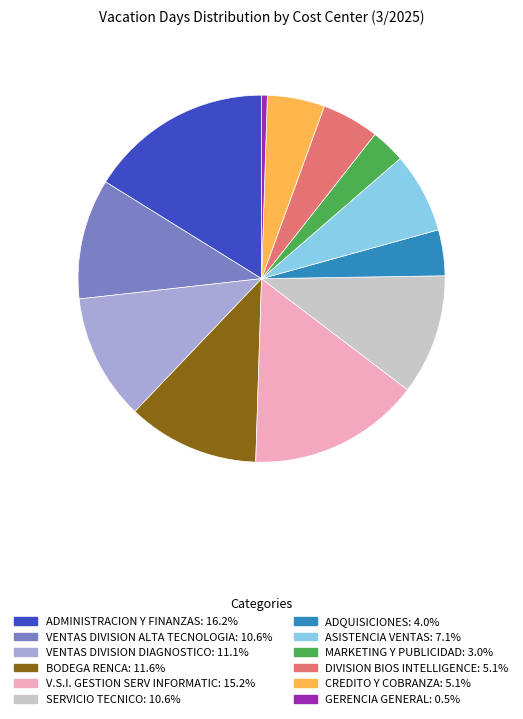

The ASISTENCIA VENTAS slice represents 1% of the pie. True or false?

False